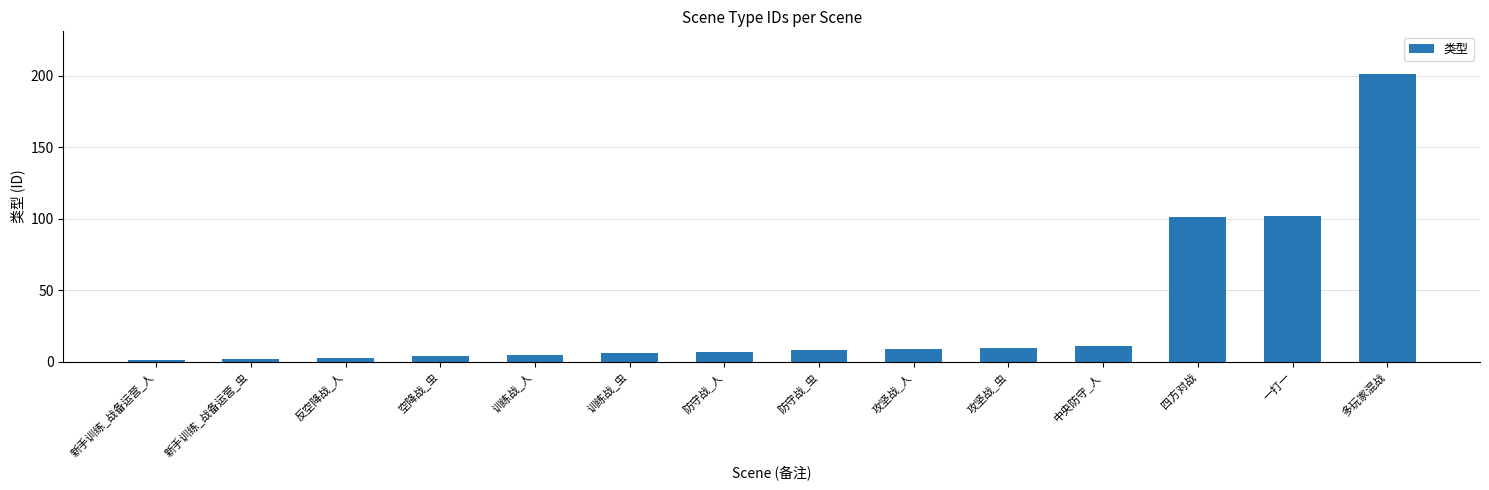

Reading left to right, what are all the values shown in this chart?

1	2	3	4	5	6	7	8	9	10	11	101	102	201